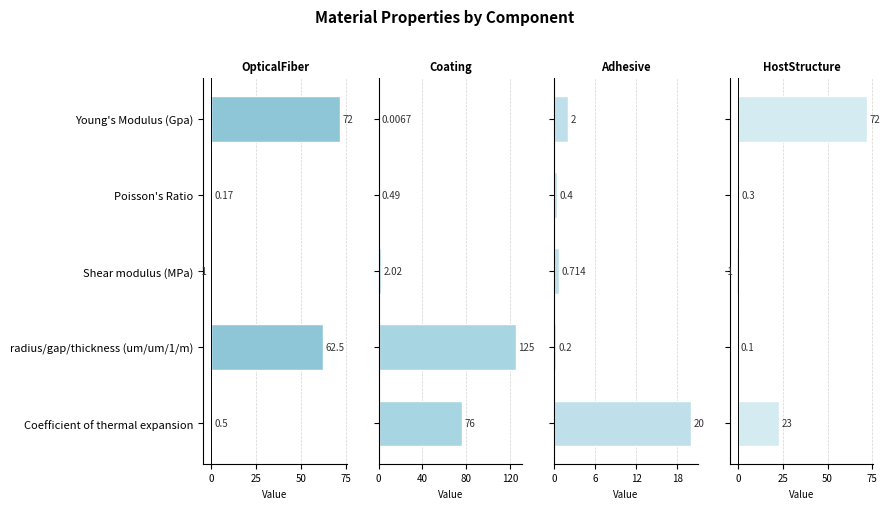

How many data points does each series have?

5